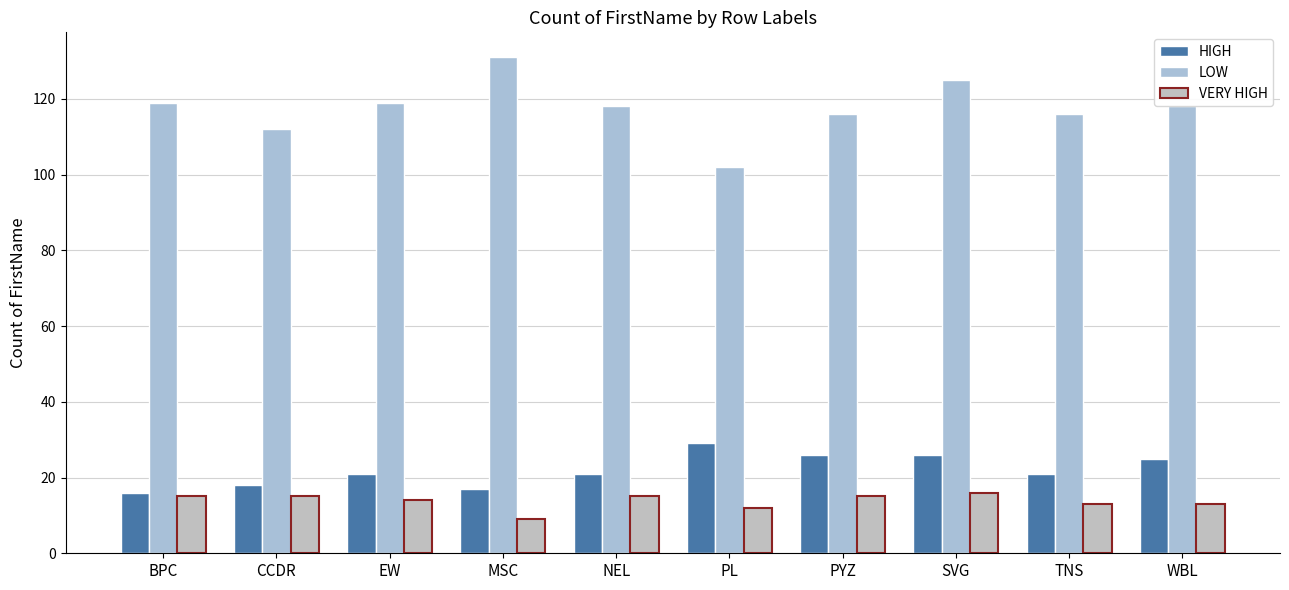

What is the average value of the LOW series?

118